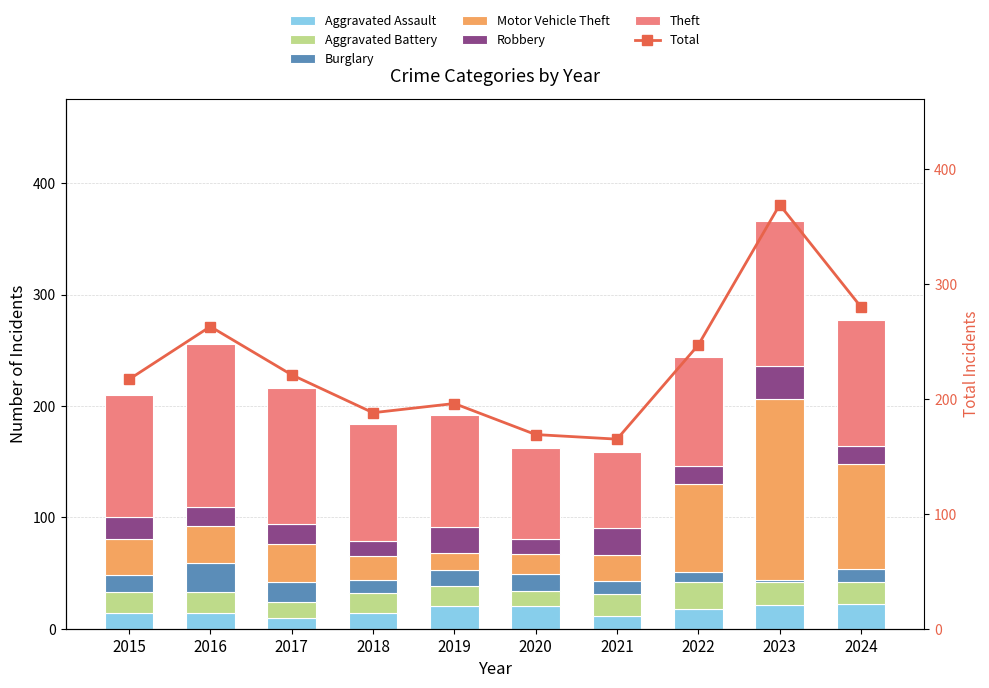

Reading left to right, list all the values displayed in this chart.

Aggravated Assault: 14	14	10	14	20	20	11	18	21	22
Aggravated Battery: 19	19	14	18	18	14	20	24	21	20
Burglary: 15	26	18	12	15	15	12	9	2	12
Motor Vehicle Theft: 33	33	34	21	15	18	23	79	162	94
Robbery: 19	17	18	14	23	14	24	16	30	16
Theft: 110	147	122	105	101	81	69	98	130	113